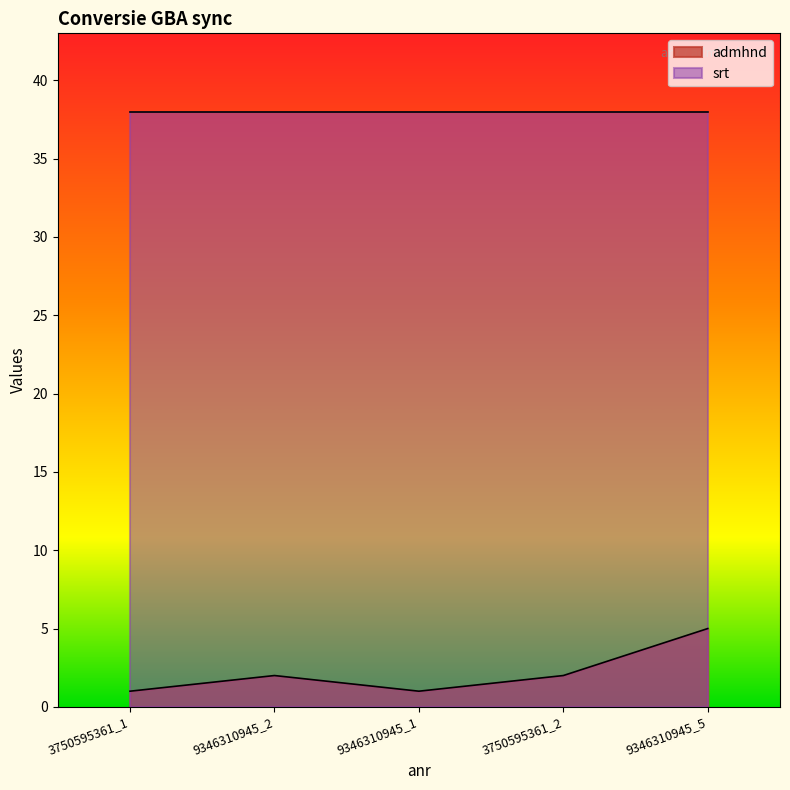

Count the values in the range 1 to 2.

4